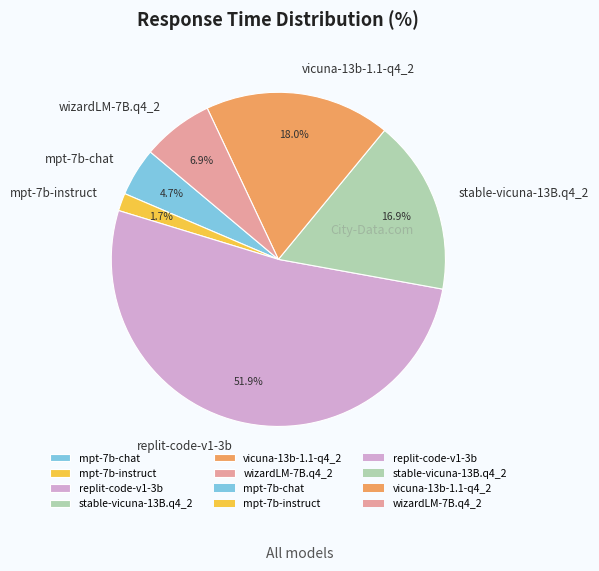

The mpt-7b-chat slice represents 17% of the pie. True or false?

False